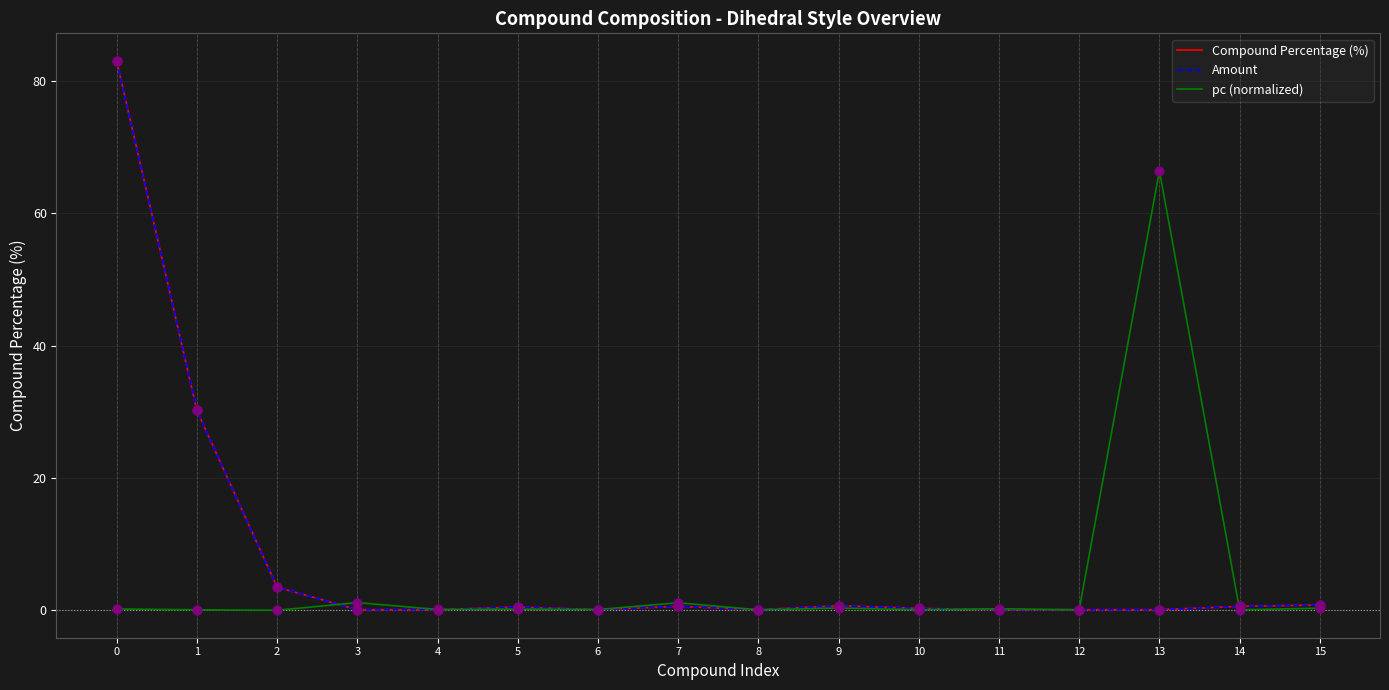

Is this an area chart (filled region under the line)?

No